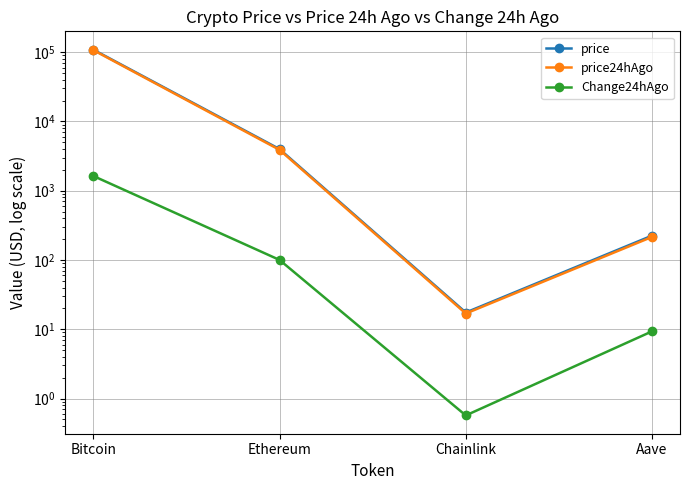

True or false: price and Change24hAgo intersect in this chart.

False